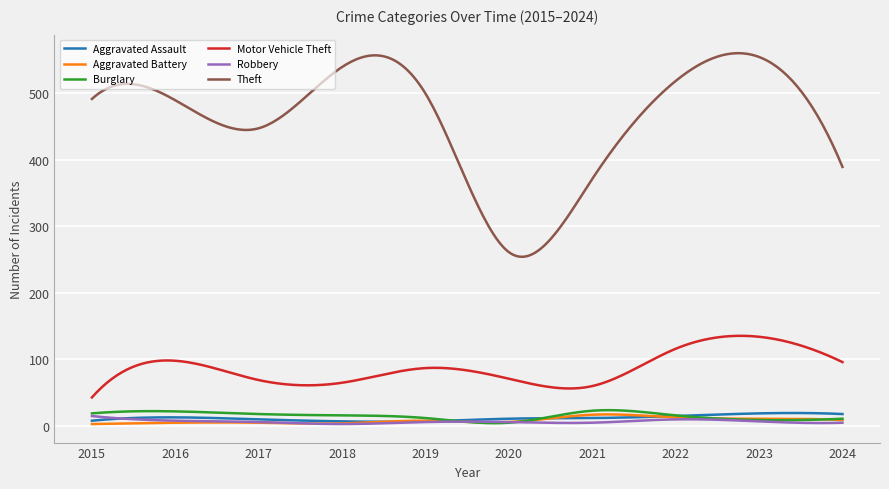

What is the minimum value for Motor Vehicle Theft?

43.0